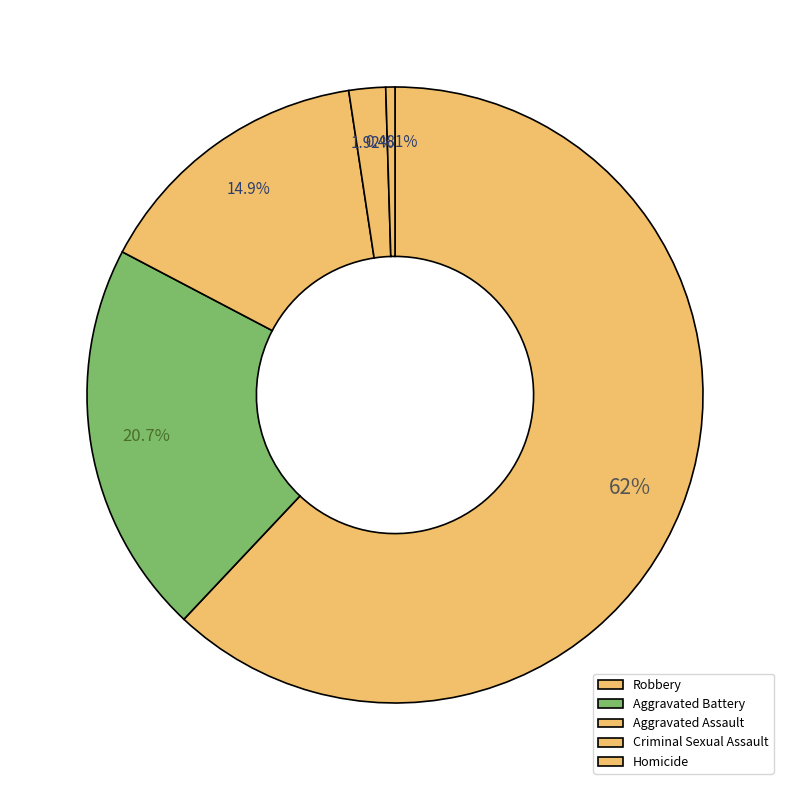

Combined, do Aggravated Assault and Criminal Sexual Assault account for over 50%?

No